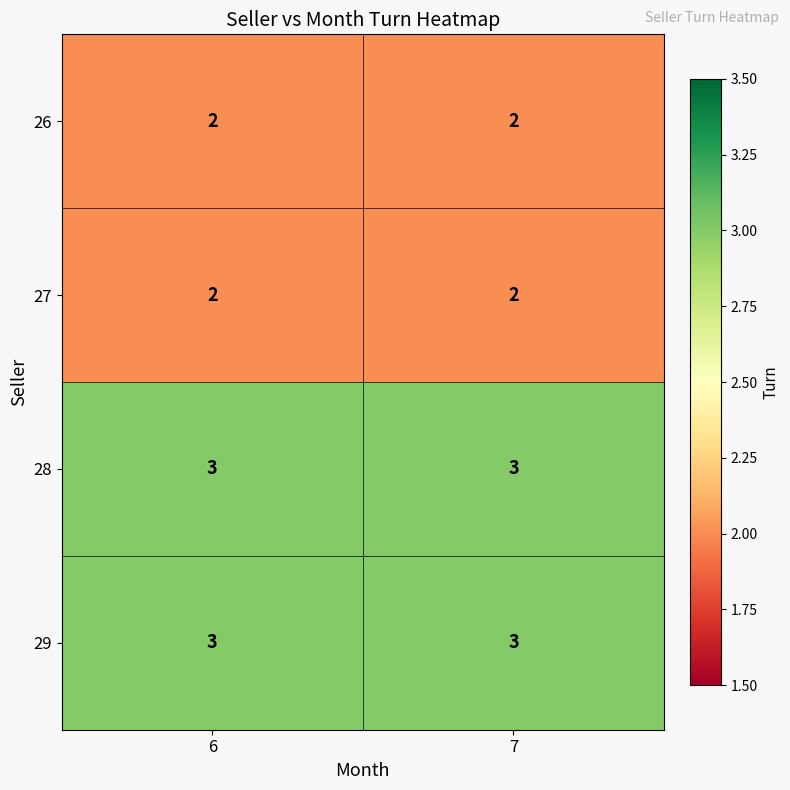

Reading right to left, list all the values displayed in this chart.

26: 7=2	6=2
27: 7=2	6=2
28: 7=3	6=3
29: 7=3	6=3